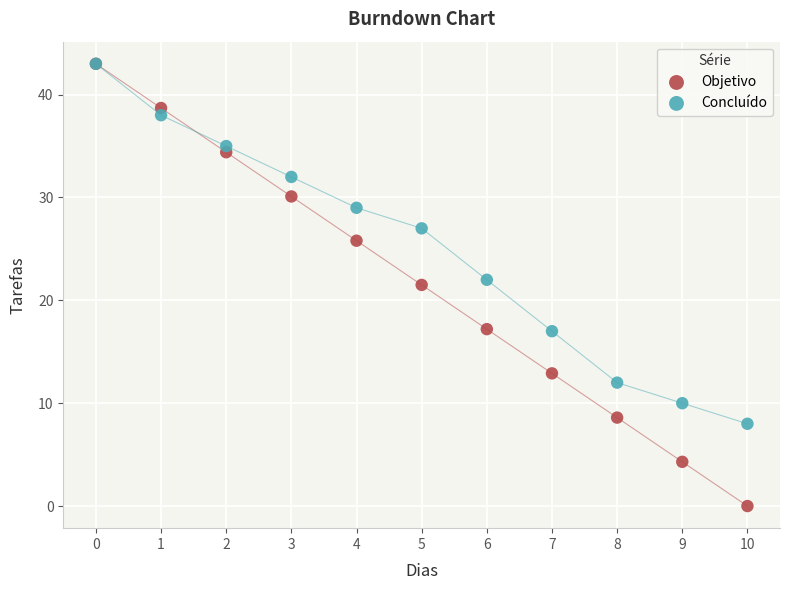

In the Objetivo series, what Y value is closest to 21?

21.5